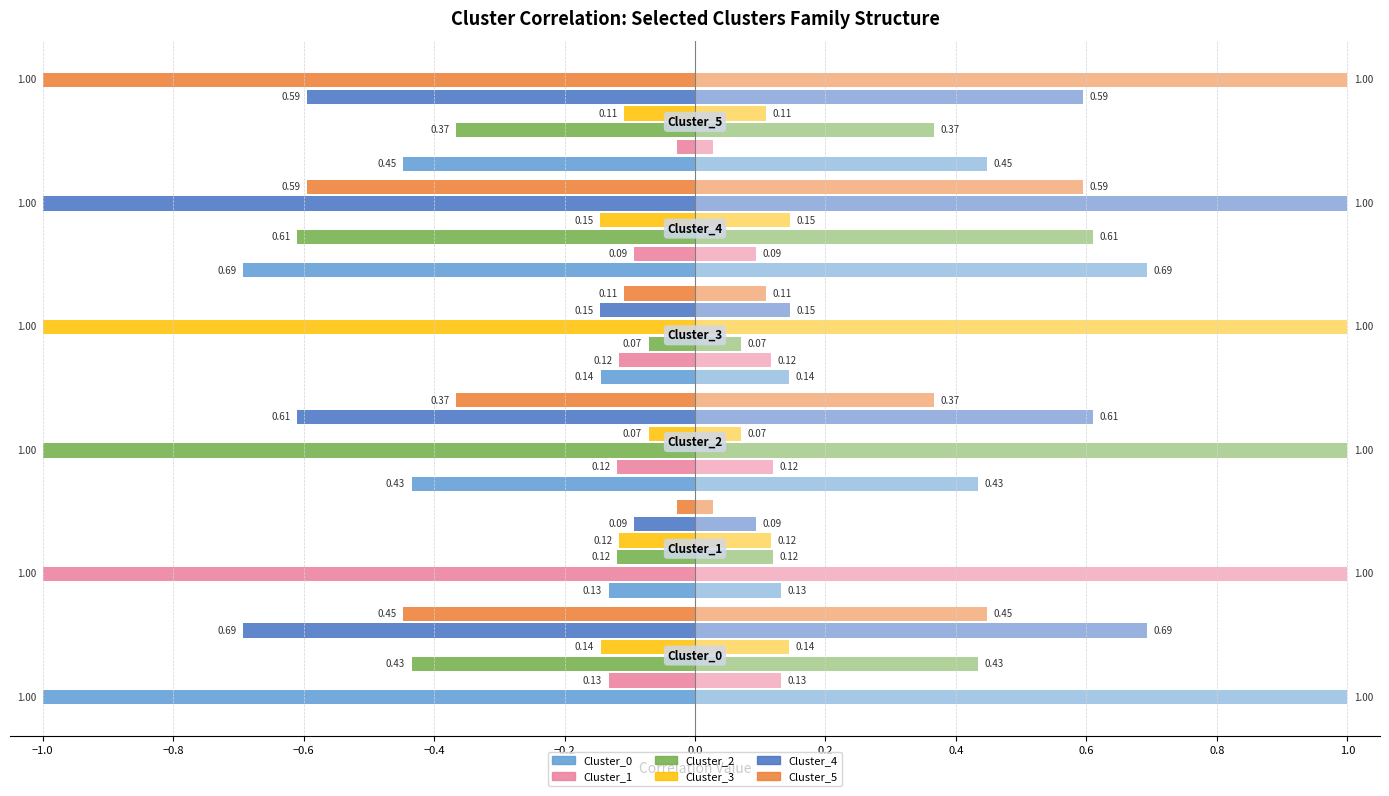

What is the value of the Cluster_0 bar at the 6th from the left?

-0.4